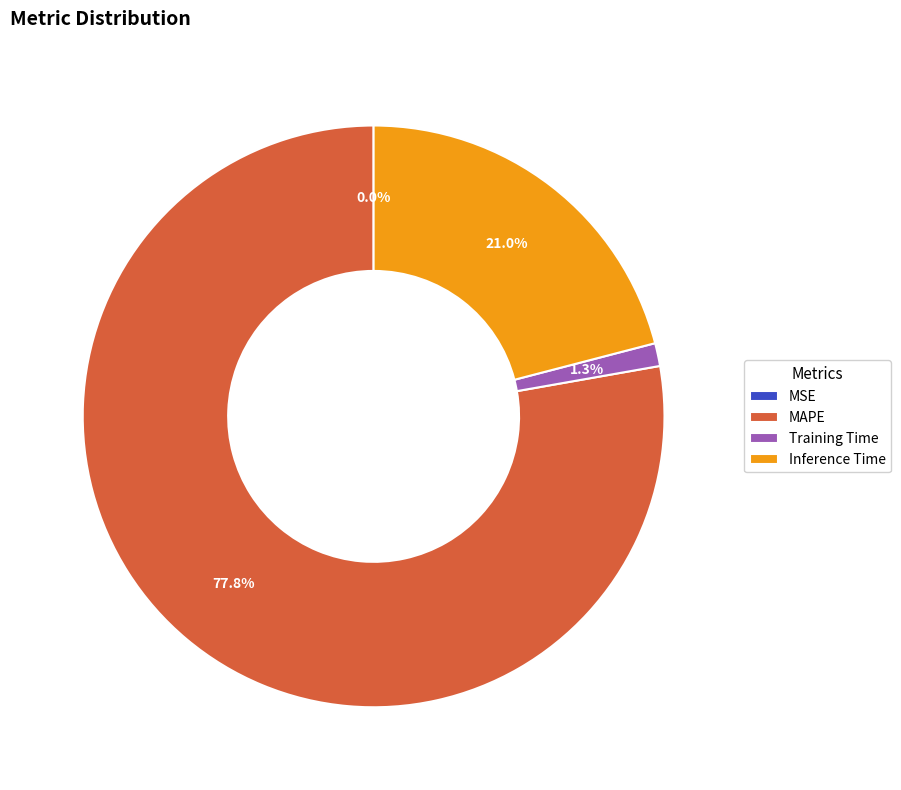

Which slice represents more than half of the pie?

MAPE